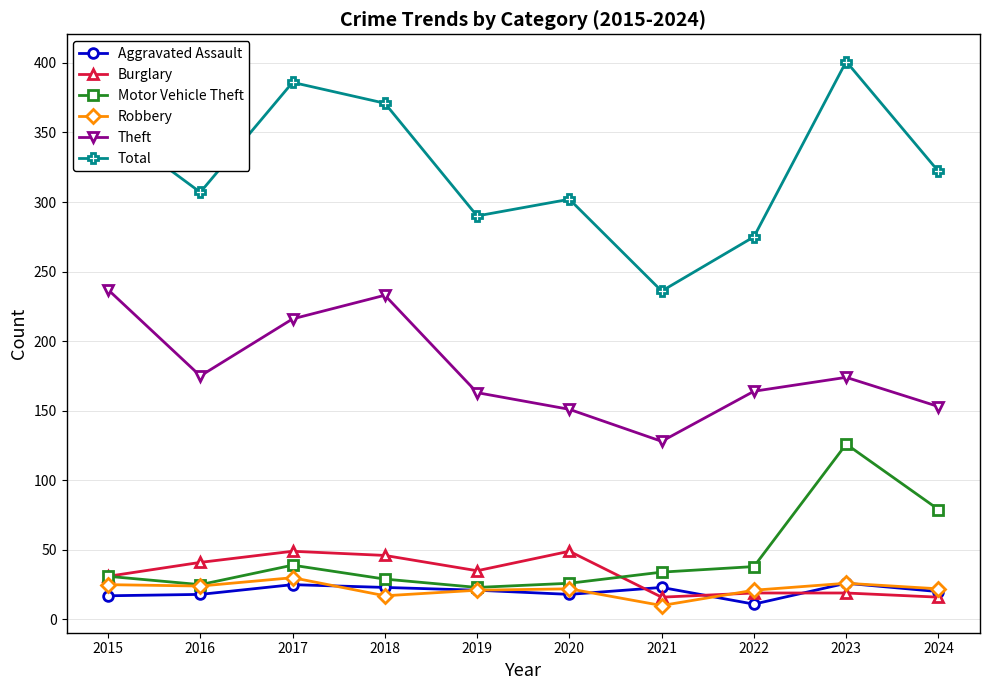

The Theft series shows 90 at 2024. True or false?

False